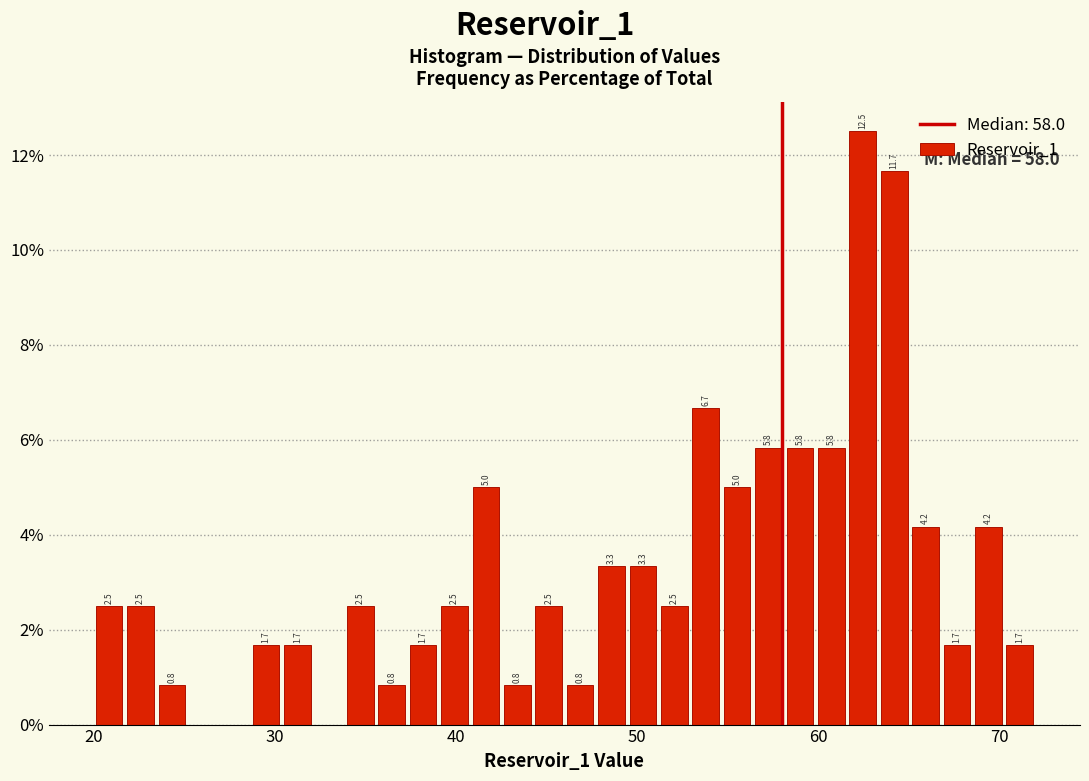

Read against the x-axis, roughly where is the centre of the tallest bar?

62